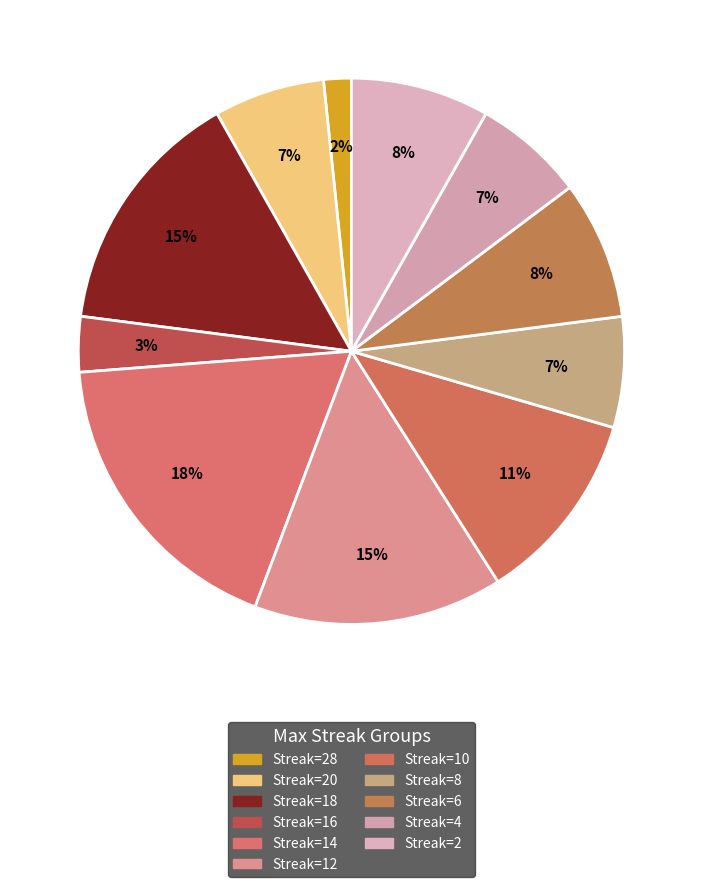

Does any single category account for the majority?

No